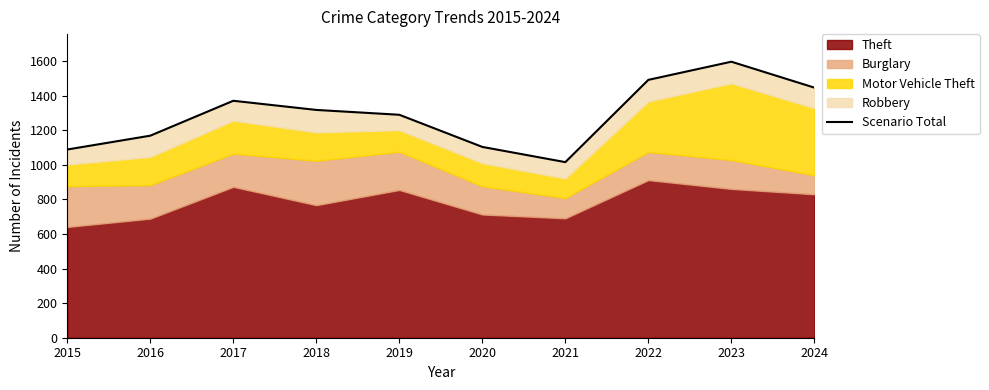

The value at 2015 is 1089. True or false?

True